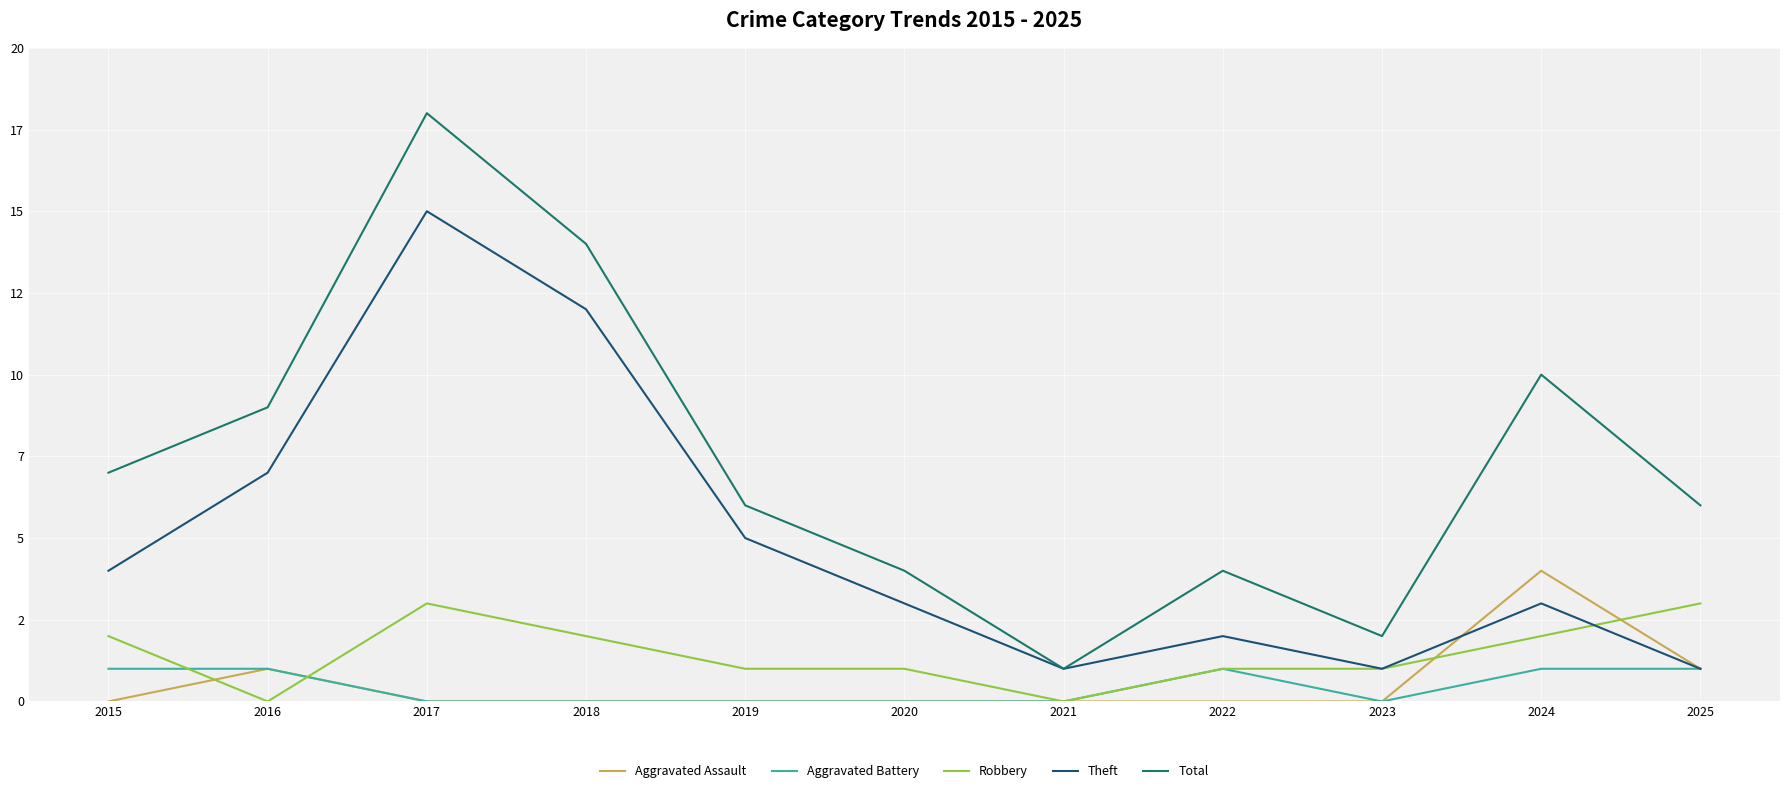

What are all the series names shown in the legend?

Aggravated Assault, Aggravated Battery, Robbery, Theft, Total